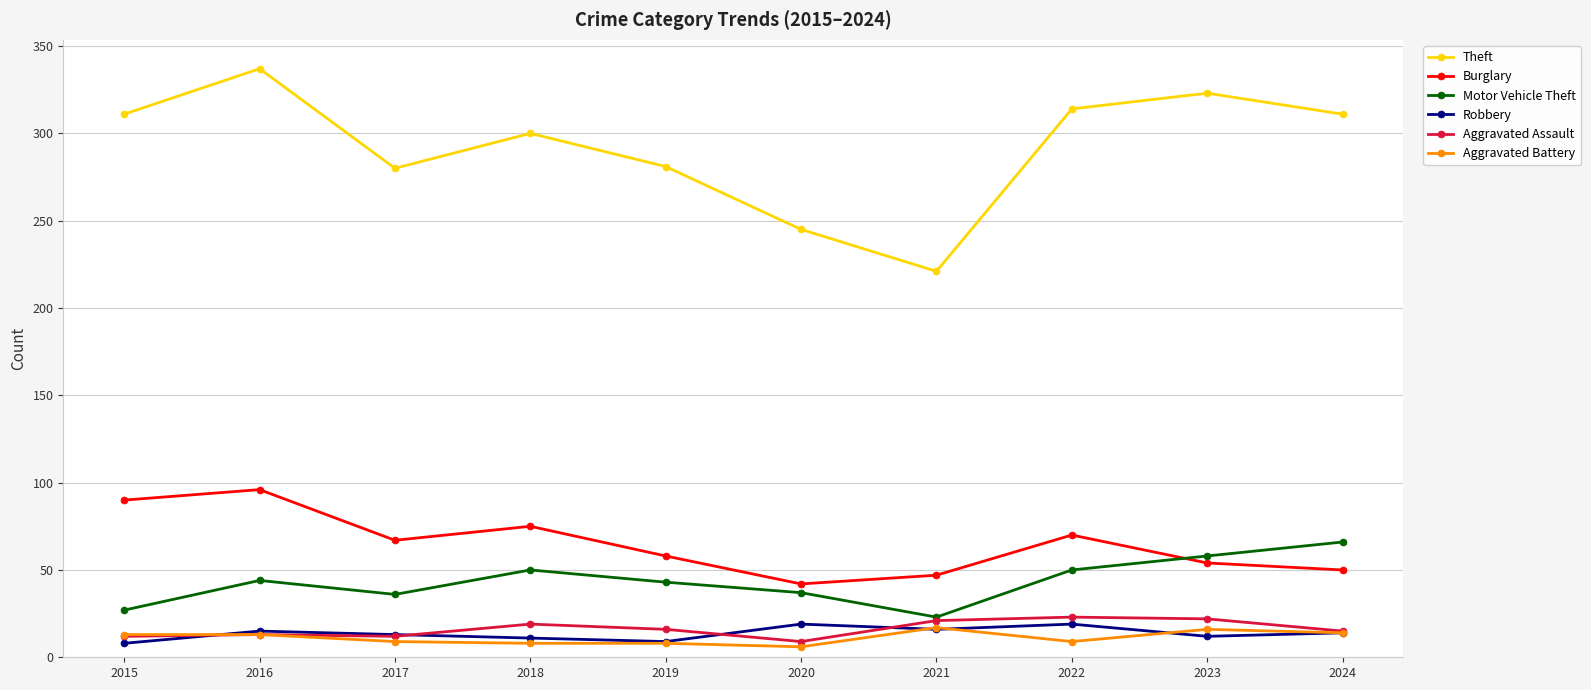

True or false: Aggravated Battery and Burglary cross at least once.

False